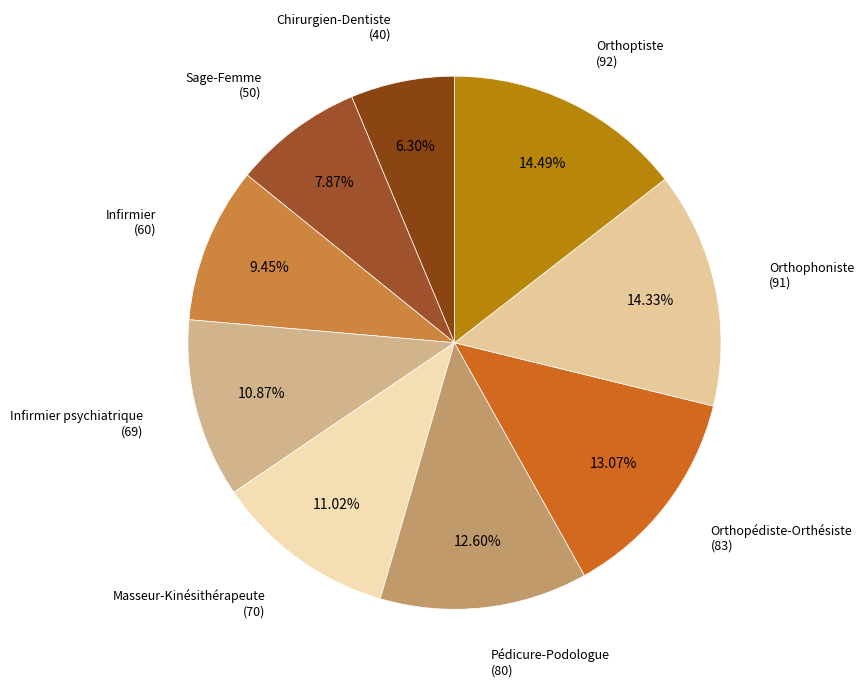

What is the largest slice in the pie chart?

Orthoptiste